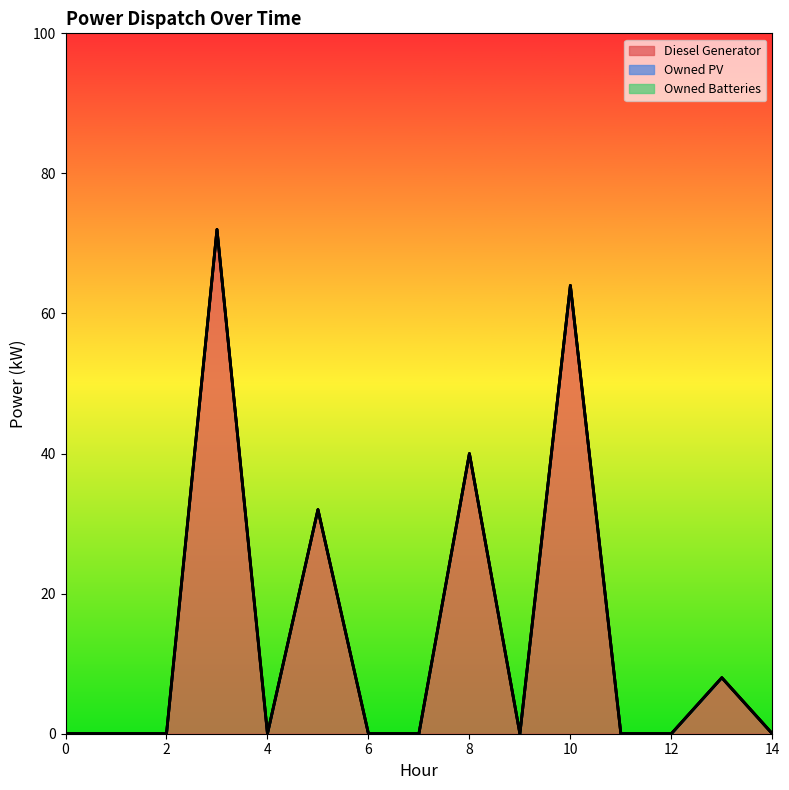

True or false: Owned Batteries and Diesel Generator intersect in this chart.

False